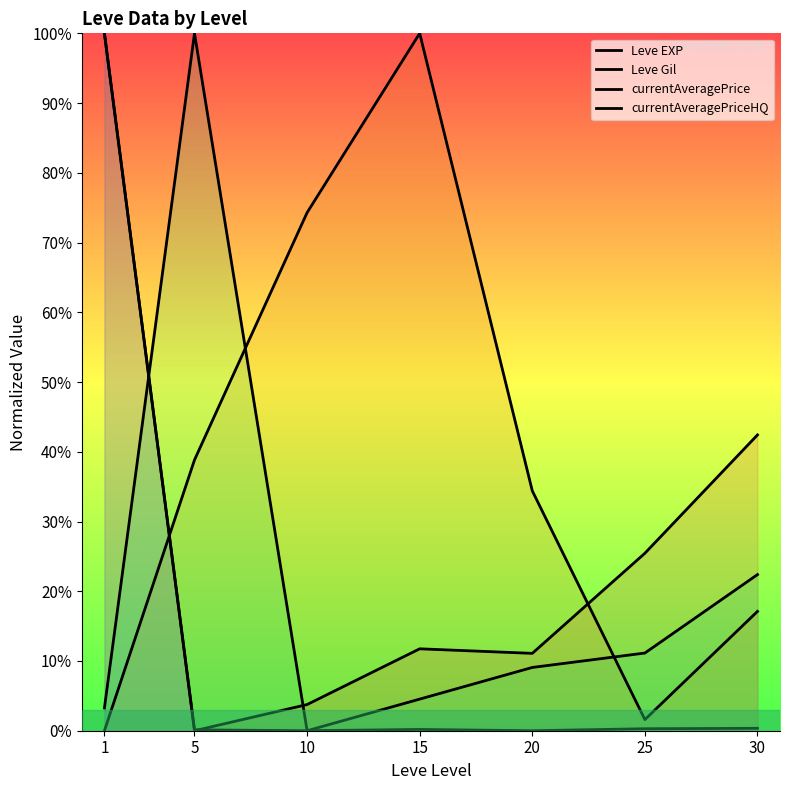

Reading left to right, list all the values displayed in this chart.

Leve EXP: 100.0	0.0	3.8	11.7	11.1	25.4	42.4
Leve Gil: 0.0	38.8	74.3	100.0	34.4	1.6	17.1
currentAveragePrice: 3.3	100.0	0.0	4.5	9.1	11.1	22.4
currentAveragePriceHQ: 100.0	0.1	0.0	0.2	0.0	0.3	0.3